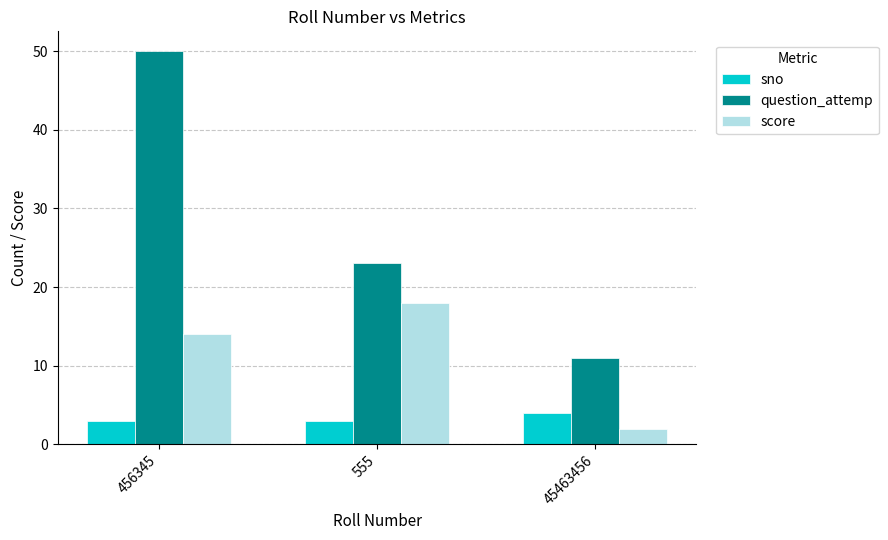

What is the average value of the sno series?

3